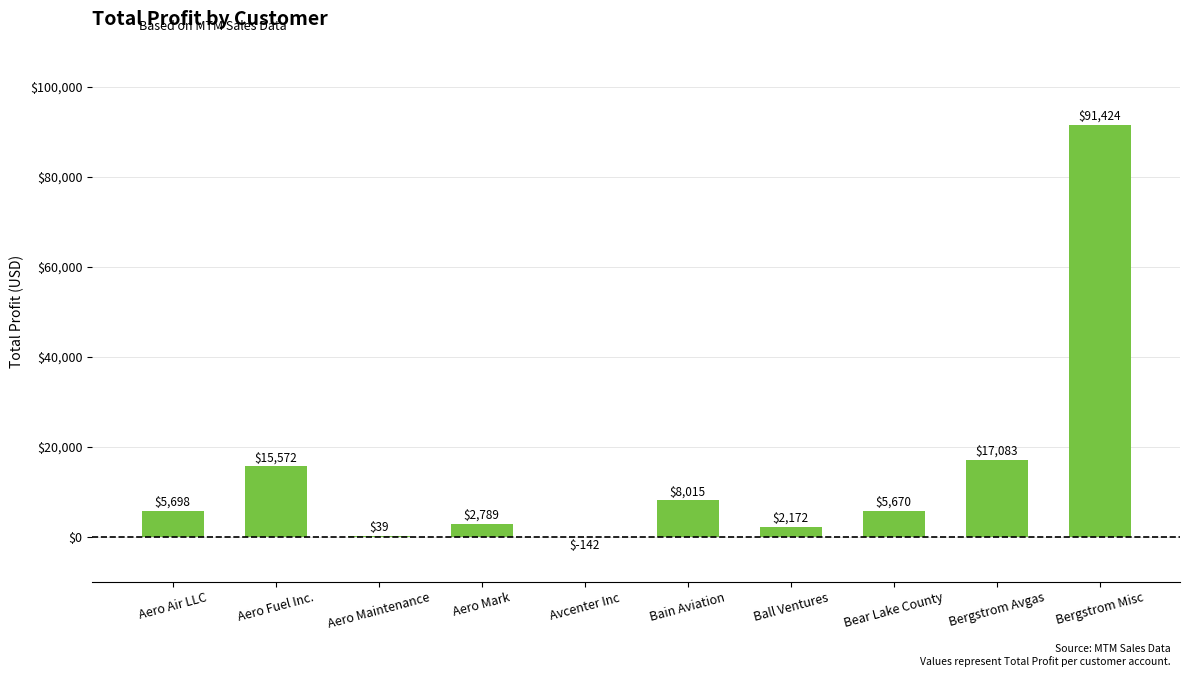

The chart shows a value of 9728.4 at Bear Lake County. True or false?

False